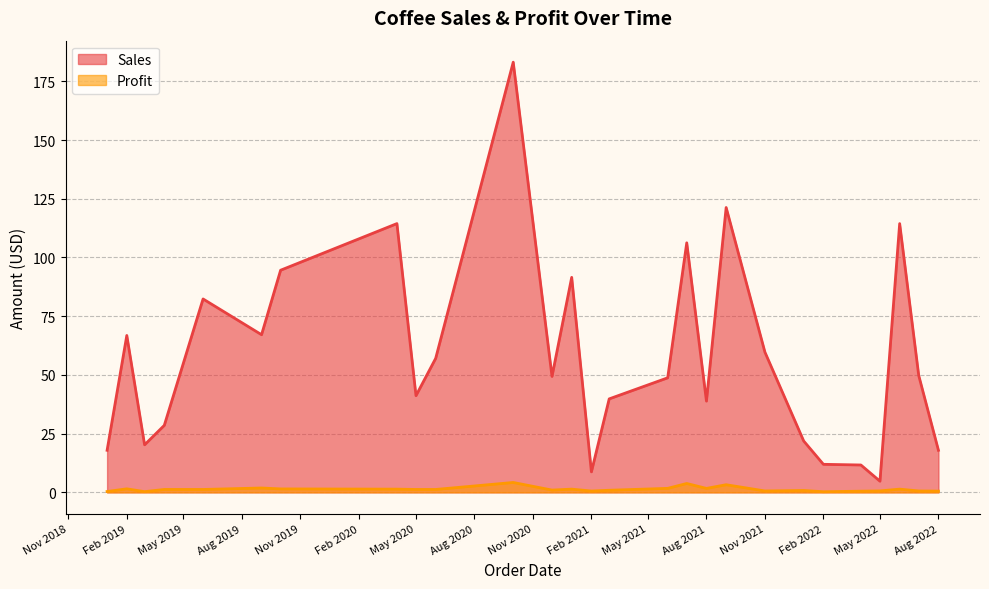

Rank the series by their average value, from lowest to highest.

Profit, Sales